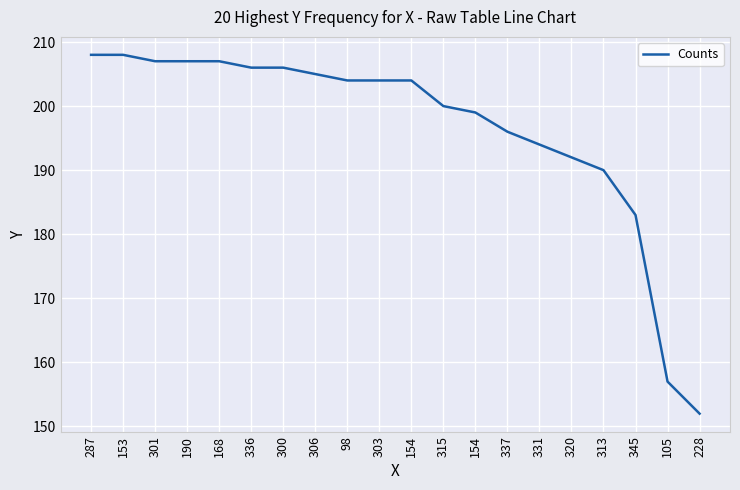

Reading right to left, list all the values displayed in this chart.

152	157	183	190	192	194	196	199	200	204	204	204	205	206	206	207	207	207	208	208